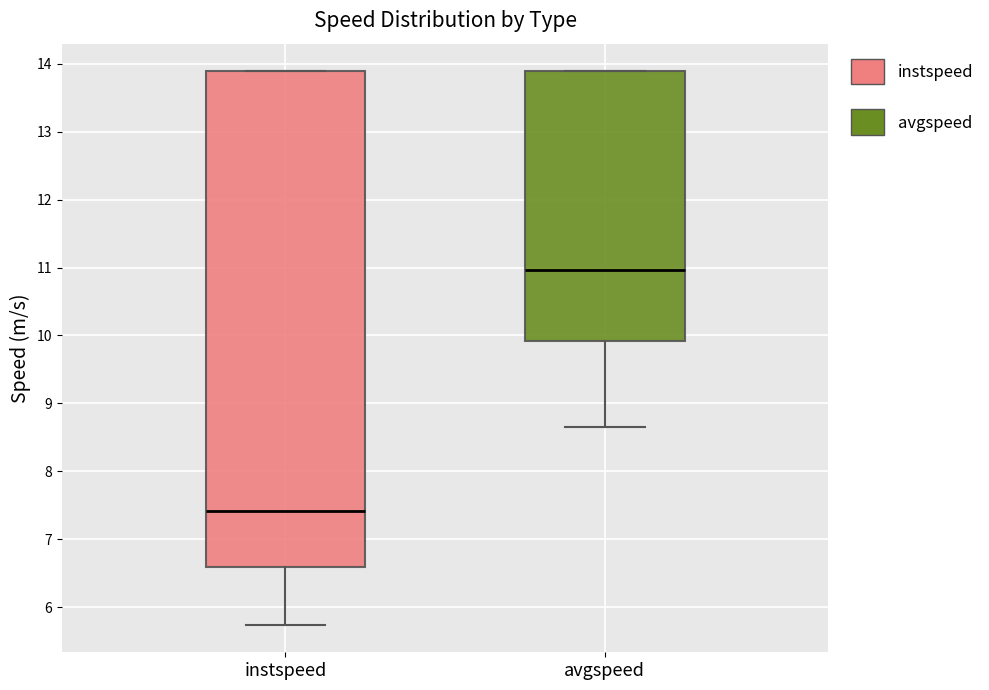

Which box's median line is the highest?

avgspeed